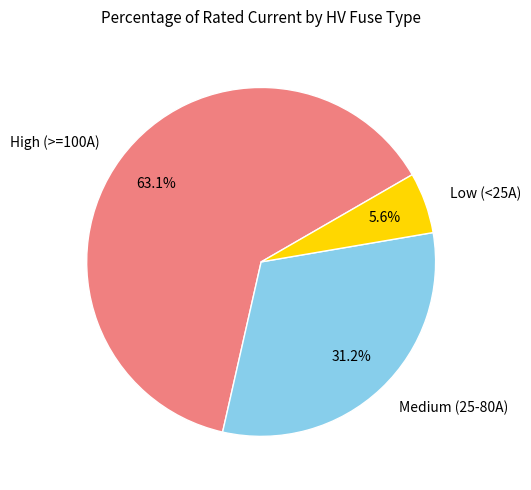

Is there a majority slice in this chart?

Yes